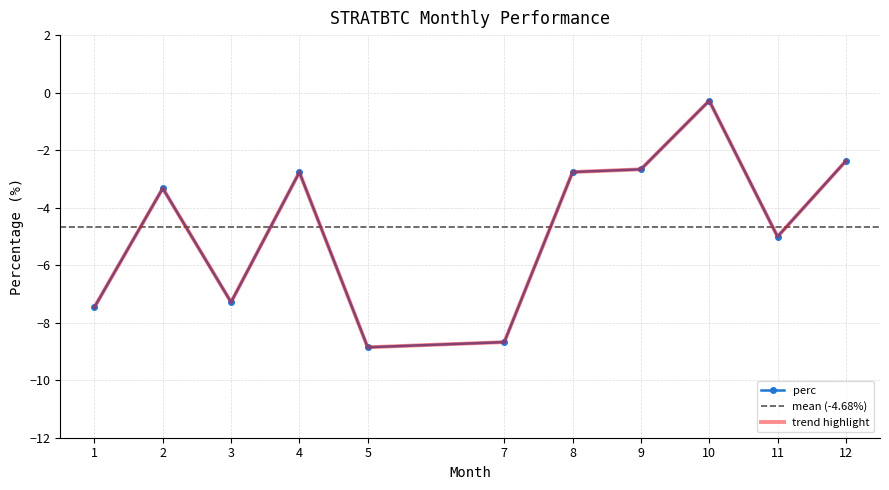

How many lines are shown in the chart?

1